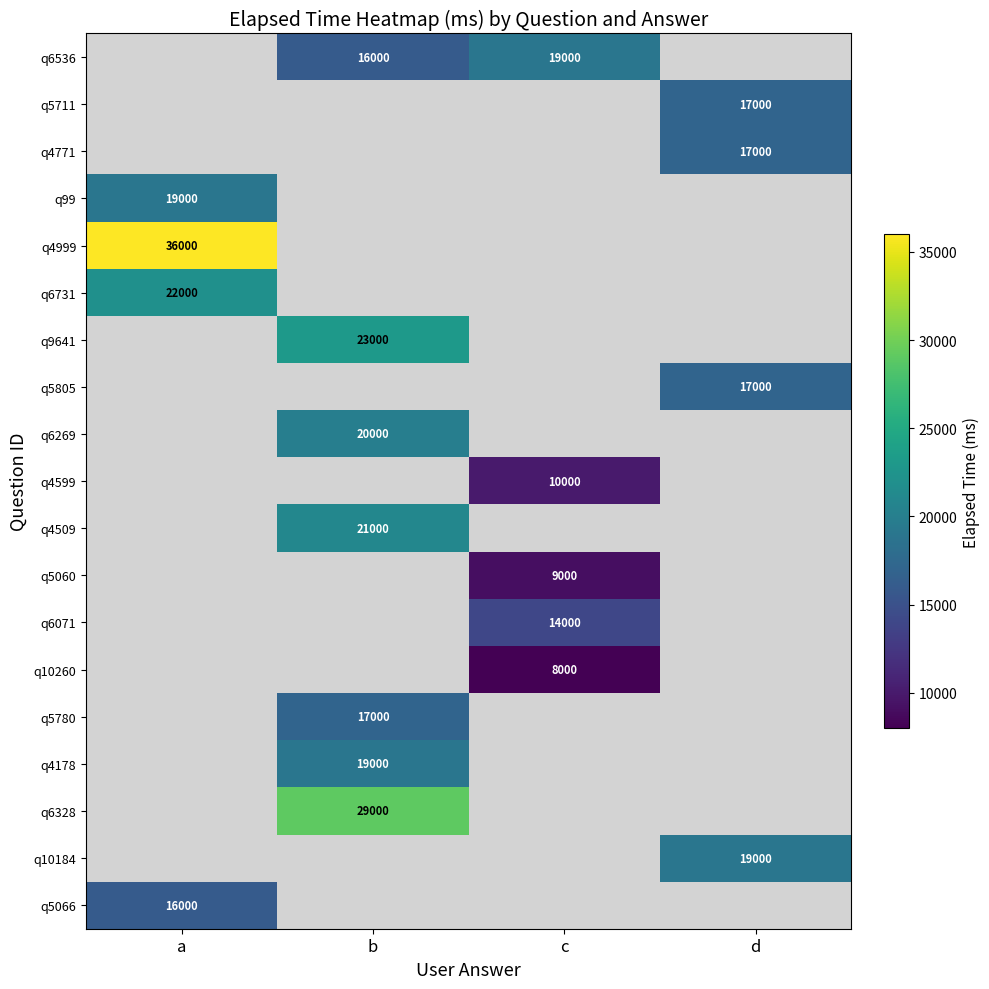

Is it true that q4509 equals 21000 at b?

True